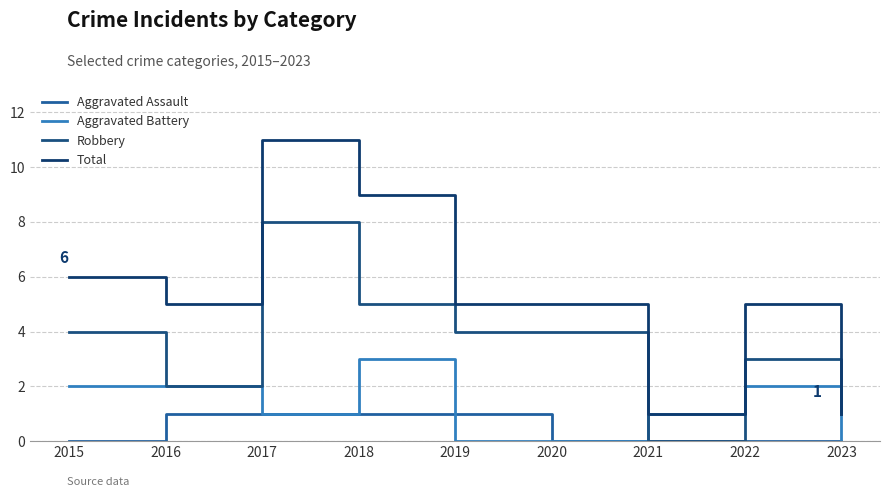

True or false: Aggravated Assault has more than 1 interior local peaks.

False